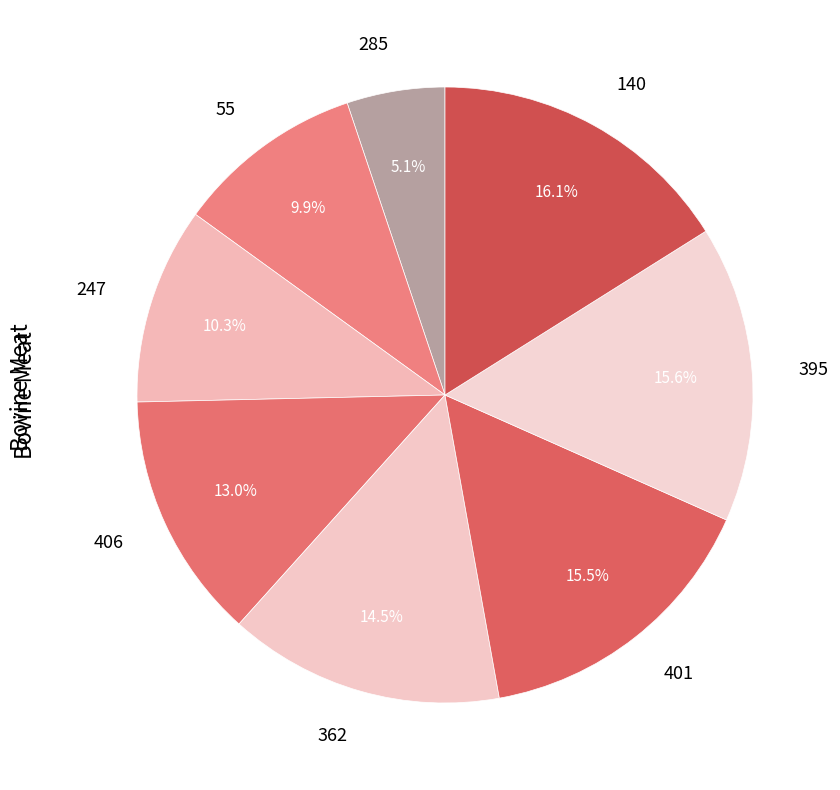

Combined, what portion of the pie is 55 and 285?

15.0%